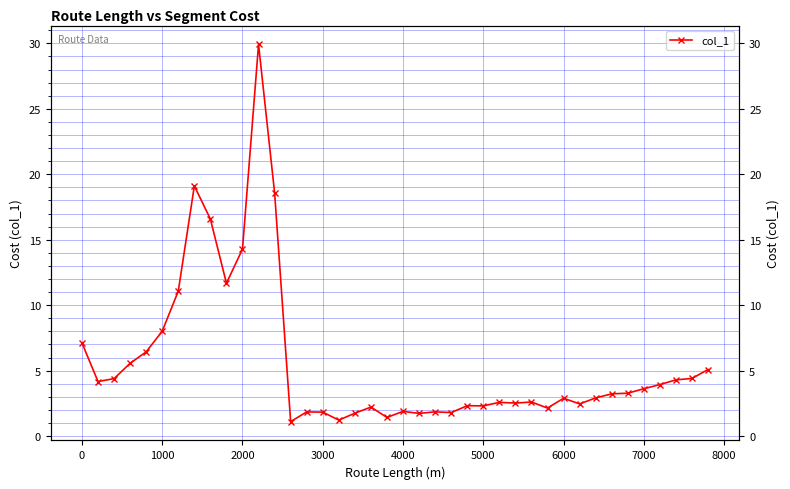

What is the average value?

5.7